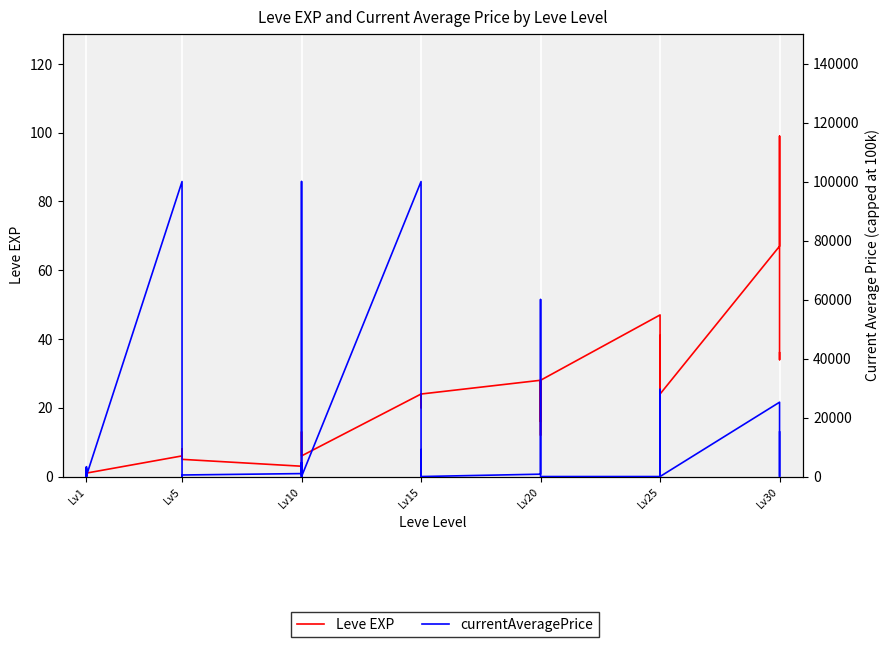

How many data points does each series have?

40